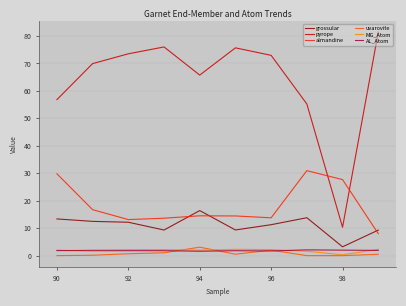

Which series has the largest total across all categories?

pyrope